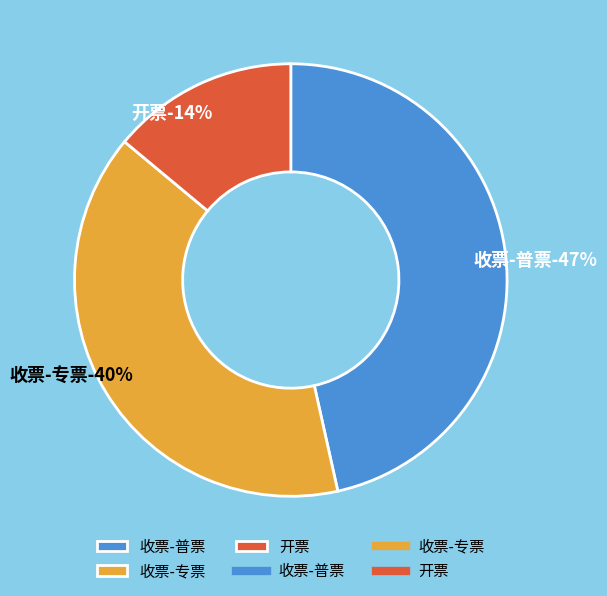

To the nearest percent, what percentage of the pie is 收票-专票?

40%